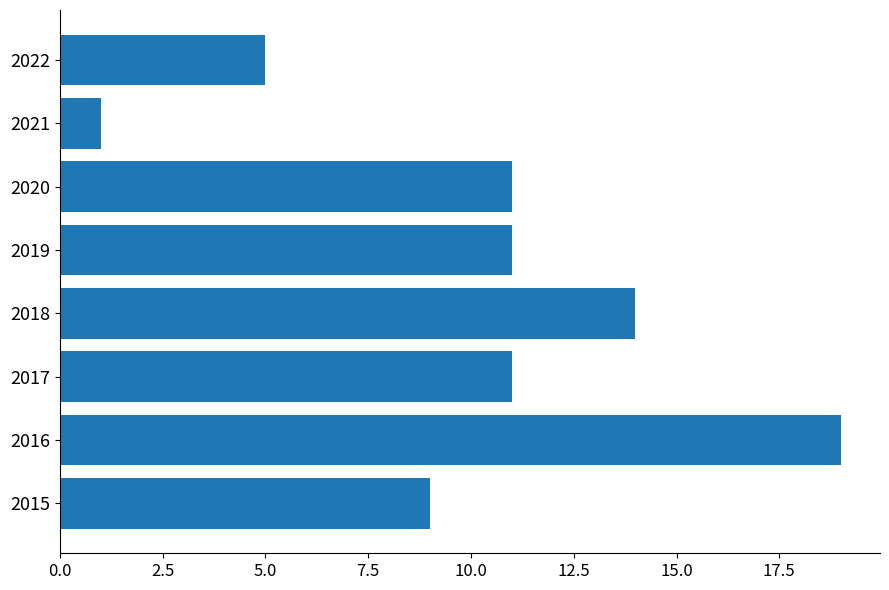

What is the sum of the values at 2016 and 2019?

30